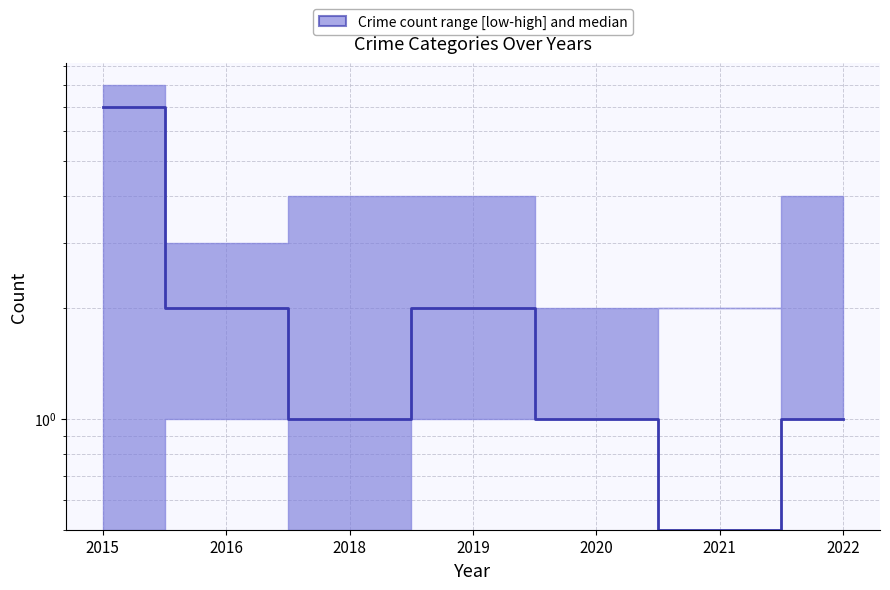

How many series are shown in this chart?

1